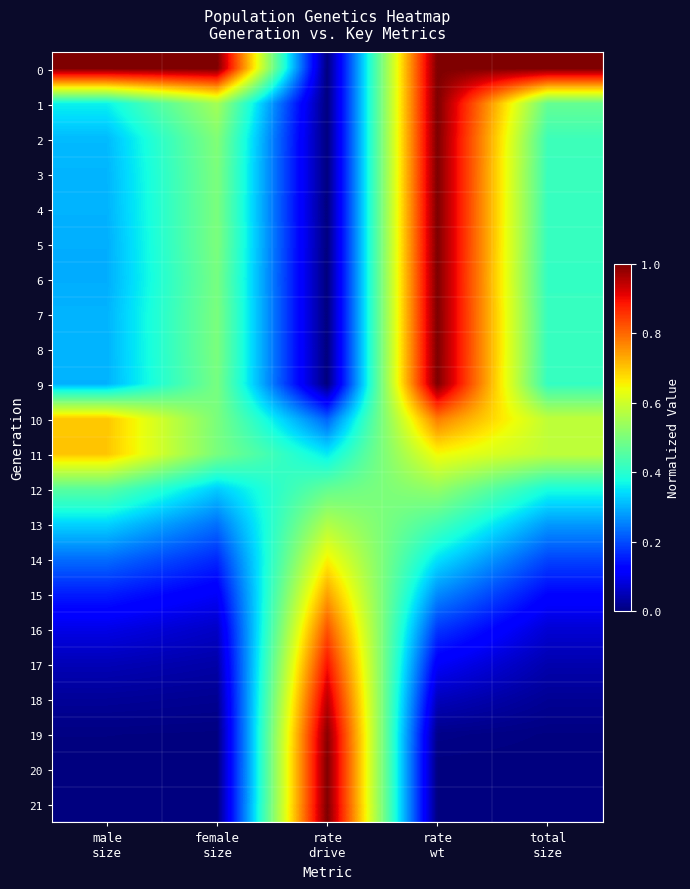

Reading left to right, extract all data points from this chart.

0: male
size=1.0	female
size=1.0	rate
drive=0.0	rate
wt=1.0	total
size=1.0
1: male
size=0.4	female
size=0.5	rate
drive=0.0	rate
wt=1.0	total
size=0.5
2: male
size=0.3	female
size=0.5	rate
drive=0.0	rate
wt=1.0	total
size=0.4
3: male
size=0.3	female
size=0.5	rate
drive=0.0	rate
wt=1.0	total
size=0.4
4: male
size=0.3	female
size=0.5	rate
drive=0.0	rate
wt=1.0	total
size=0.4
5: male
size=0.3	female
size=0.5	rate
drive=0.0	rate
wt=1.0	total
size=0.4
6: male
size=0.3	female
size=0.5	rate
drive=0.0	rate
wt=1.0	total
size=0.4
7: male
size=0.3	female
size=0.5	rate
drive=0.0	rate
wt=1.0	total
size=0.4
8: male
size=0.3	female
size=0.5	rate
drive=0.0	rate
wt=1.0	total
size=0.4
9: male
size=0.3	female
size=0.5	rate
drive=0.0	rate
wt=1.0	total
size=0.4
10: male
size=0.7	female
size=0.5	rate
drive=0.2	rate
wt=0.8	total
size=0.6
11: male
size=0.7	female
size=0.5	rate
drive=0.4	rate
wt=0.6	total
size=0.6
12: male
size=0.5	female
size=0.3	rate
drive=0.5	rate
wt=0.5	total
size=0.4
13: male
size=0.3	female
size=0.2	rate
drive=0.6	rate
wt=0.4	total
size=0.3
14: male
size=0.2	female
size=0.2	rate
drive=0.7	rate
wt=0.3	total
size=0.2
15: male
size=0.2	female
size=0.1	rate
drive=0.7	rate
wt=0.3	total
size=0.1
16: male
size=0.1	female
size=0.1	rate
drive=0.8	rate
wt=0.2	total
size=0.1
17: male
size=0.0	female
size=0.0	rate
drive=0.9	rate
wt=0.1	total
size=0.0
18: male
size=0.0	female
size=0.0	rate
drive=0.9	rate
wt=0.1	total
size=0.0
19: male
size=0.0	female
size=0.0	rate
drive=1.0	rate
wt=0.0	total
size=0.0
20: male
size=0.0	female
size=0.0	rate
drive=1.0	rate
wt=0.0	total
size=0.0
21: male
size=0.0	female
size=0.0	rate
drive=1.0	rate
wt=0.0	total
size=0.0